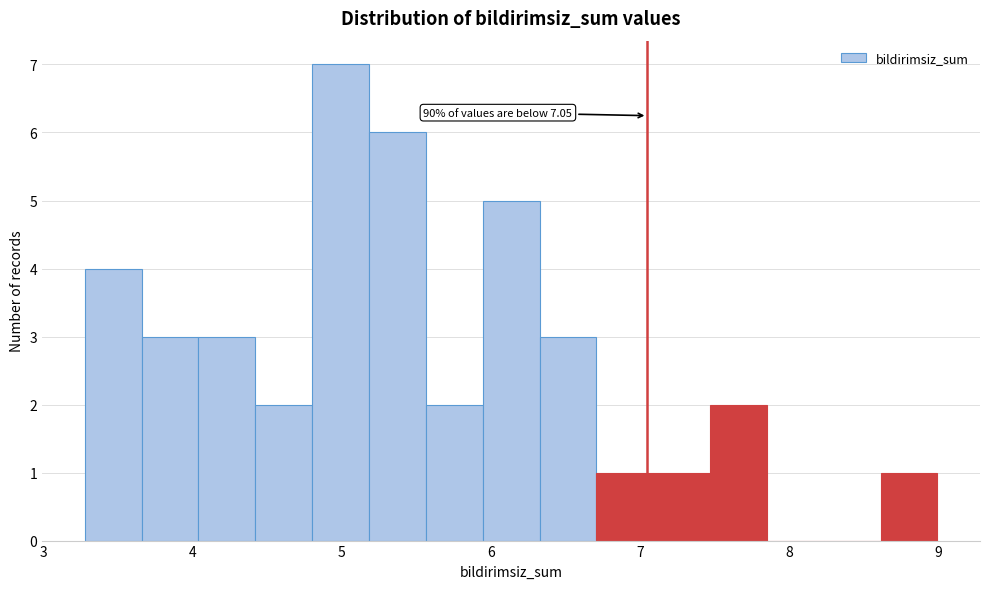

Around what value on the x-axis is the tallest bar? Give the approximate position of its centre, as read against the axis.

5.0